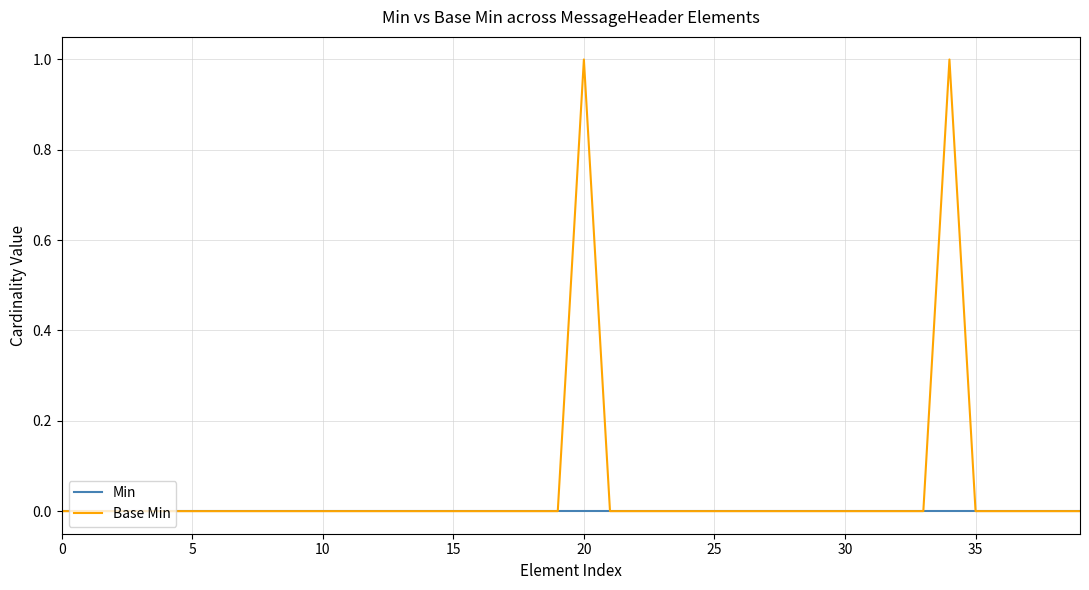

What are all the series names shown in the legend?

Min, Base Min